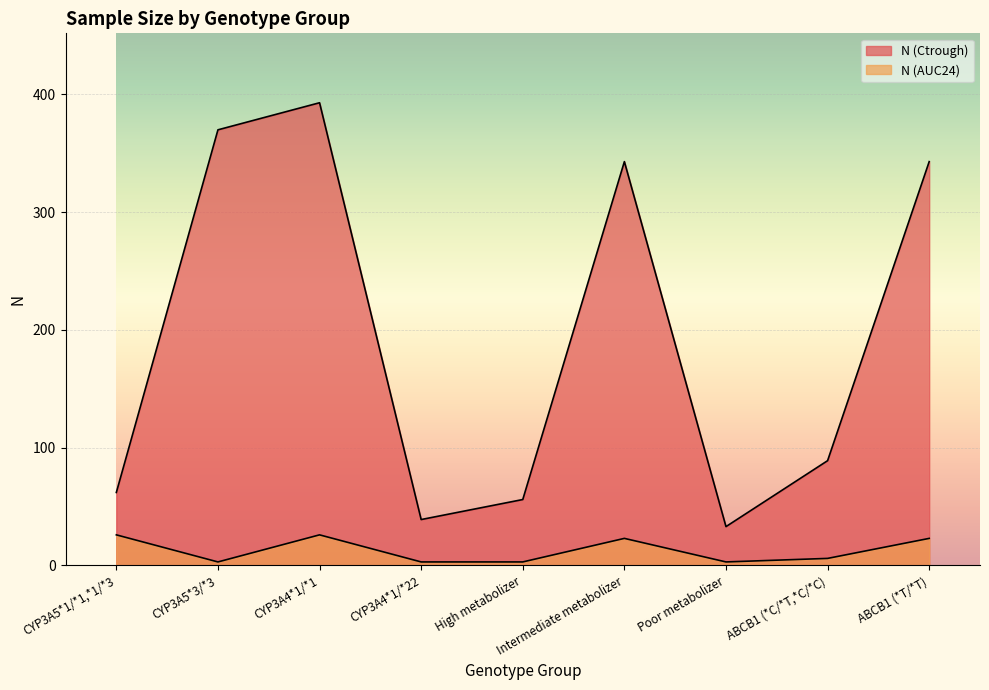

Does the chart display data point markers on the line(s)?

No